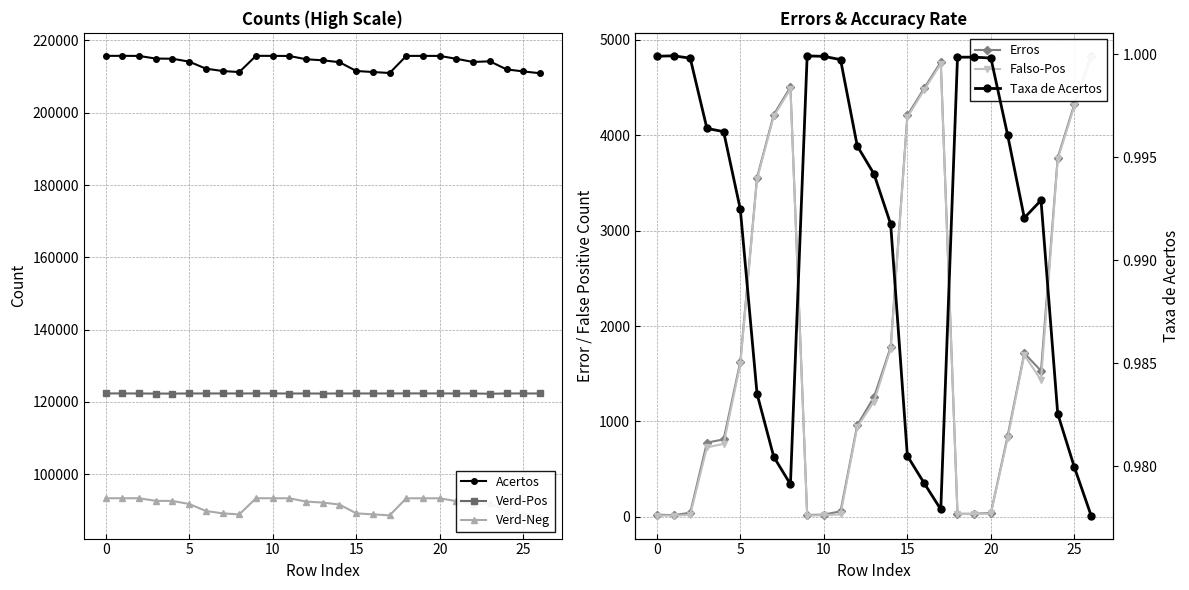

What is the approximate value of Falso-Pos at 24?

3748.0